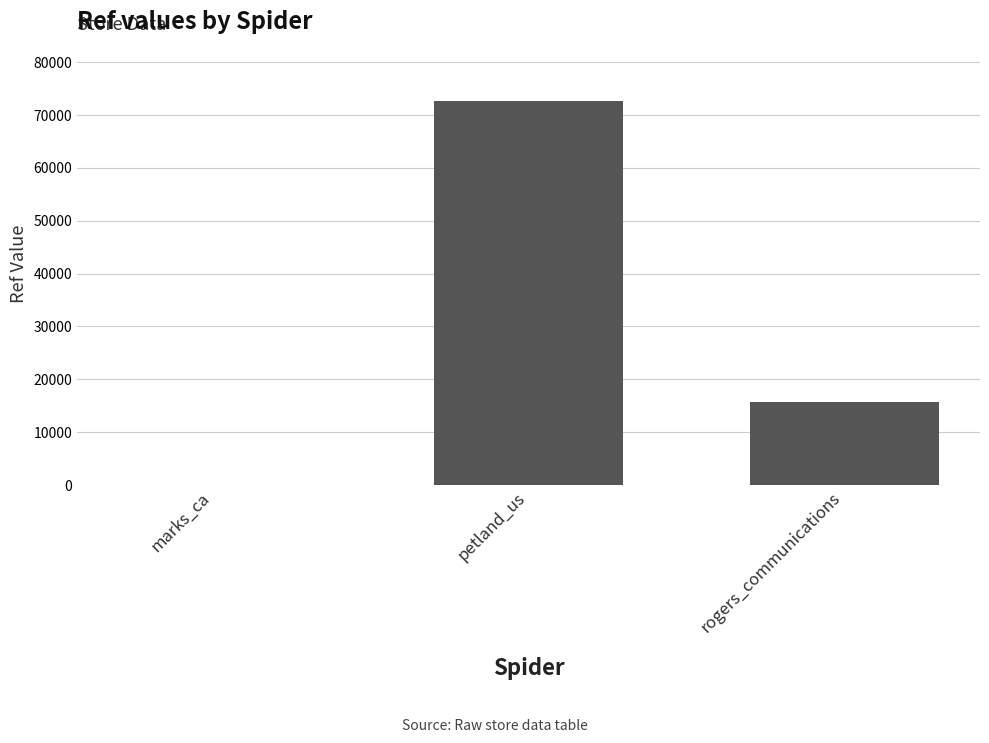

What is the sum of all values?

88456